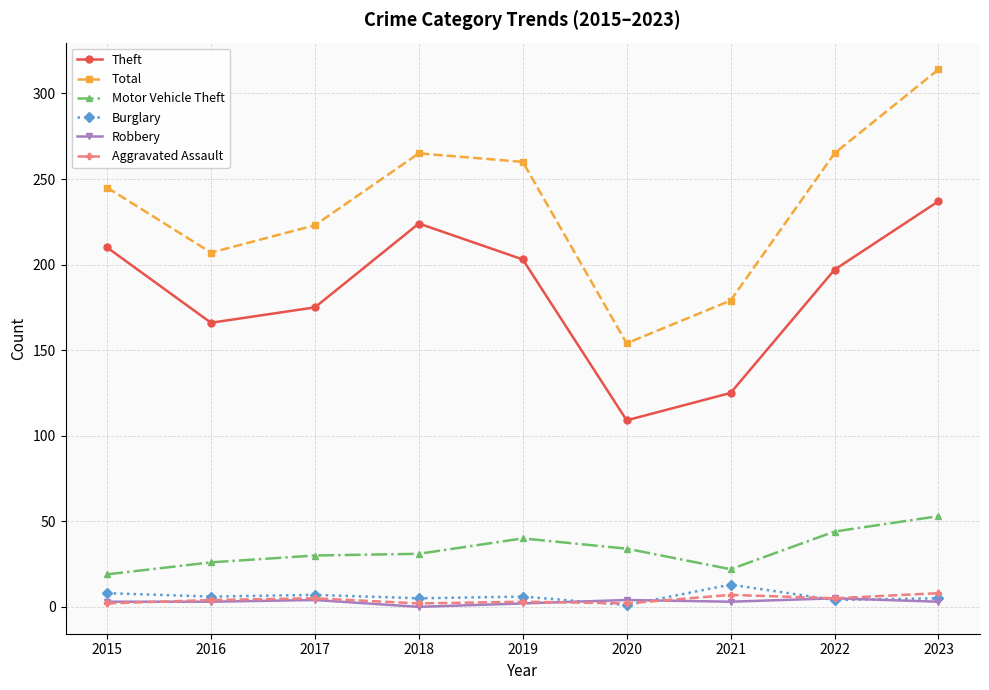

Which series has the largest range (max minus min)?

Total